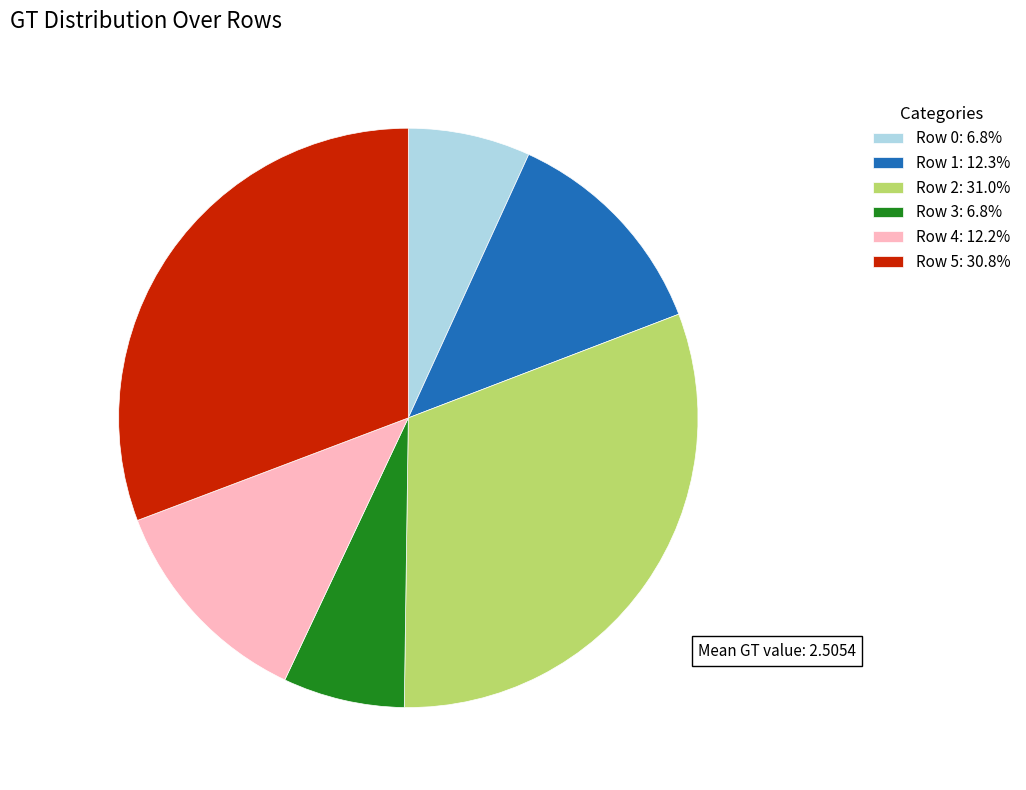

Does any single category account for the majority?

No